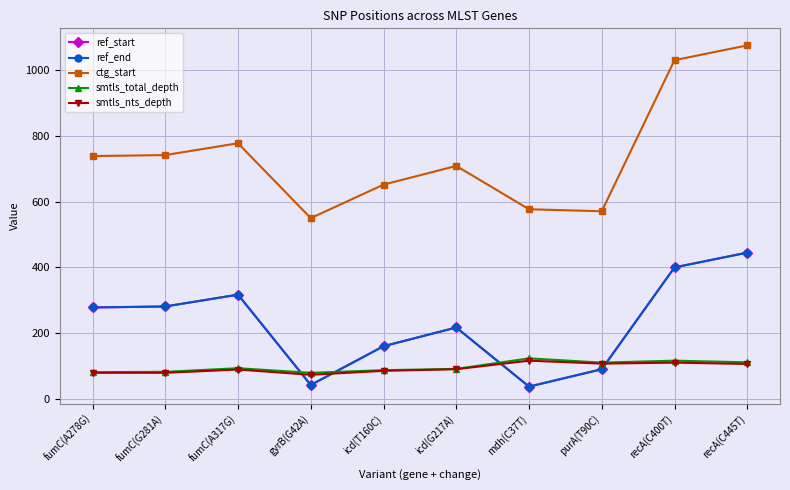

What is the total value across all series at recA(C445T)?

2183